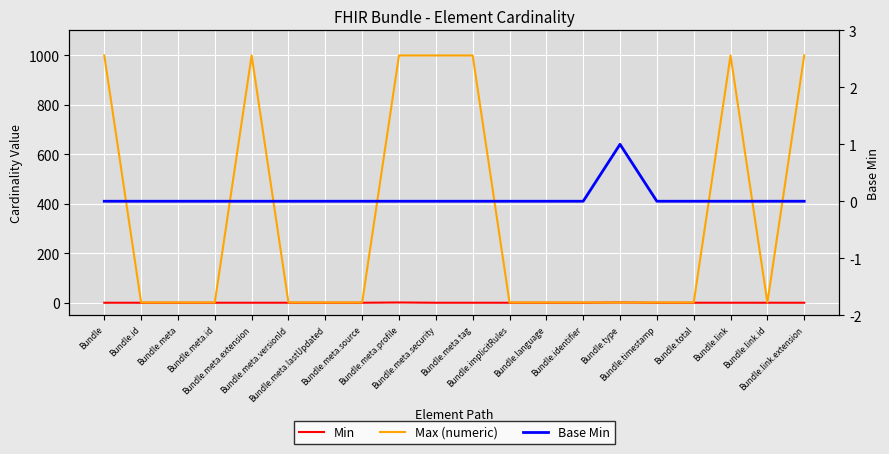

List the series in order of their peak value, highest first.

Max (numeric), Min, Base Min